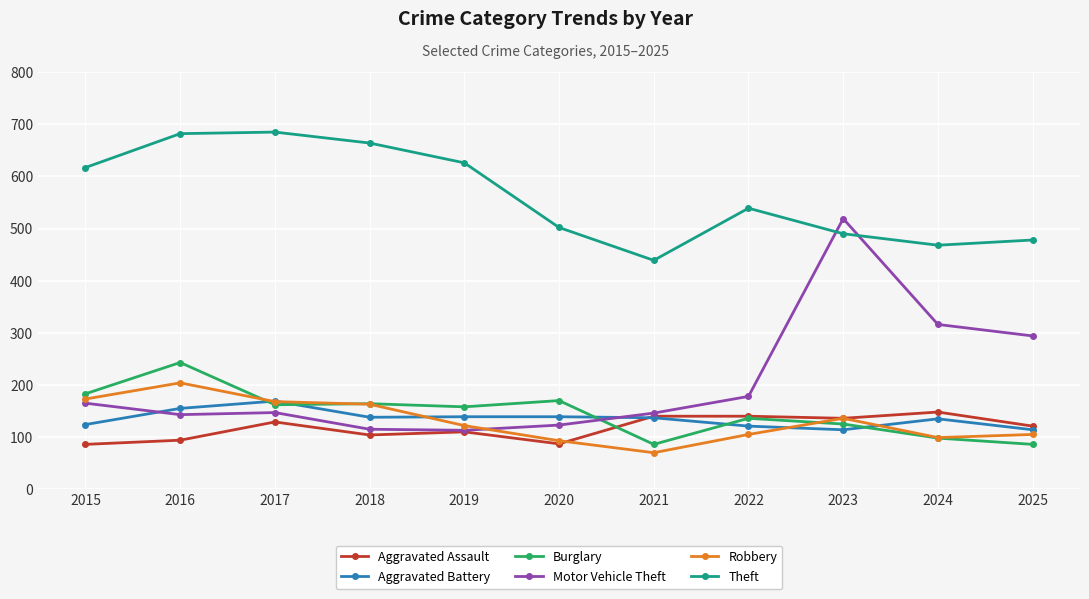

The value of Burglary at 2021 is 86. True or false?

True